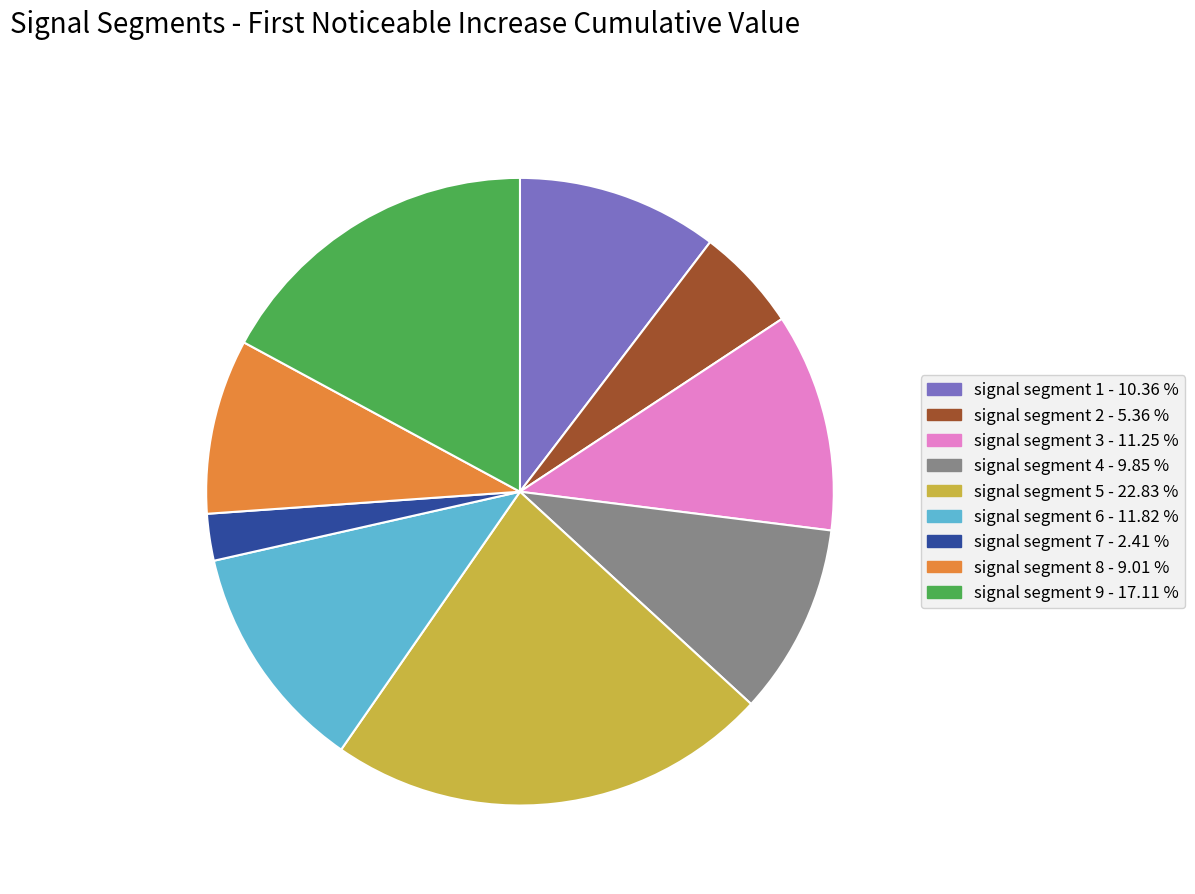

Which slice is the smallest?

signal segment 7